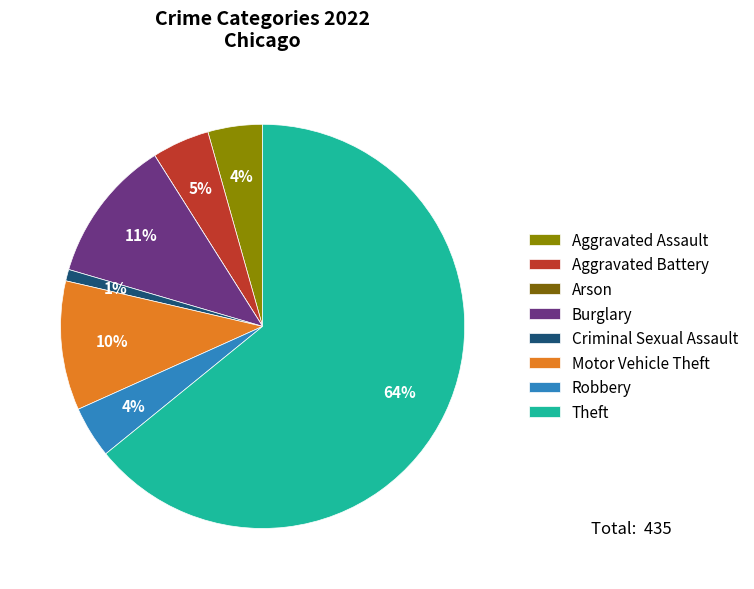

To the nearest percent, what portion does Motor Vehicle Theft represent?

10%